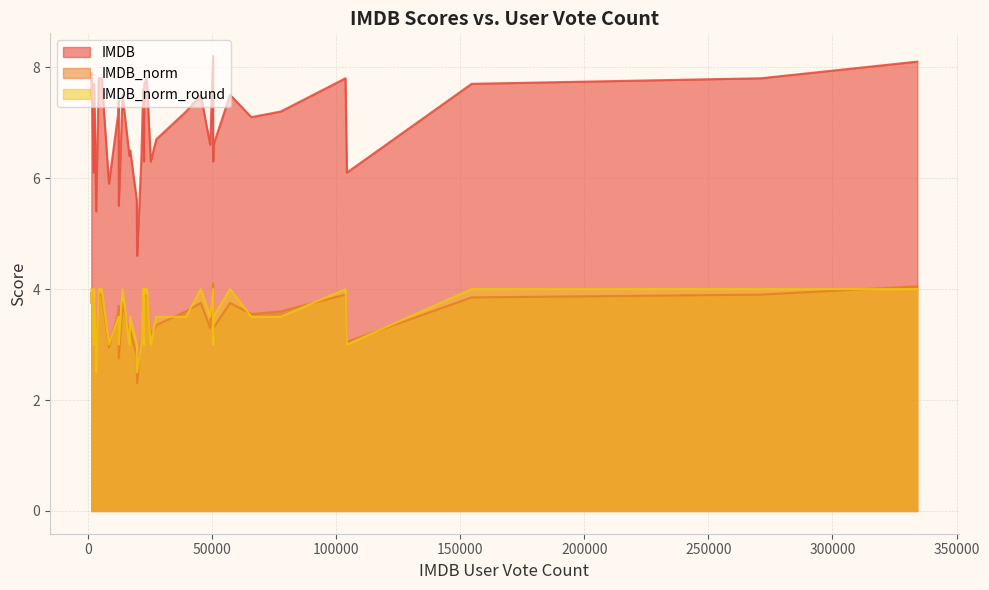

Which series has the largest total across all categories?

IMDB